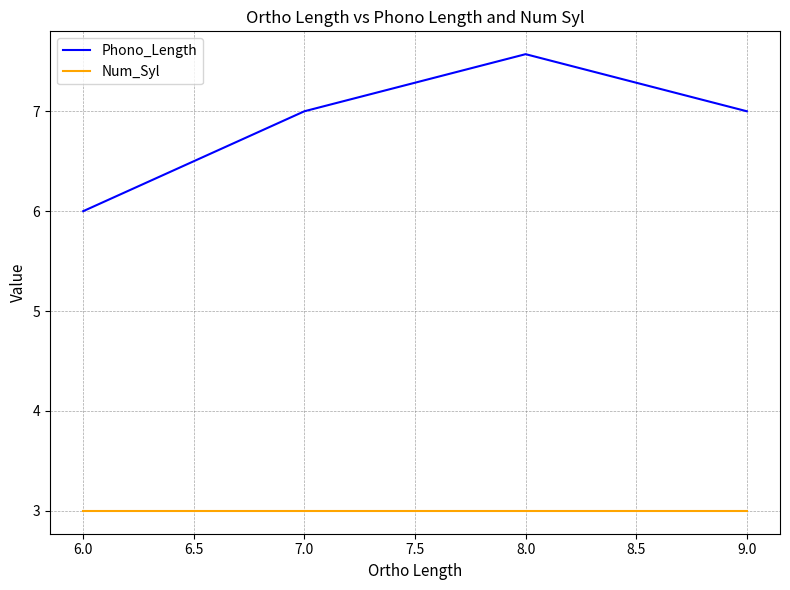

What is the minimum value shown in the chart?

3.0